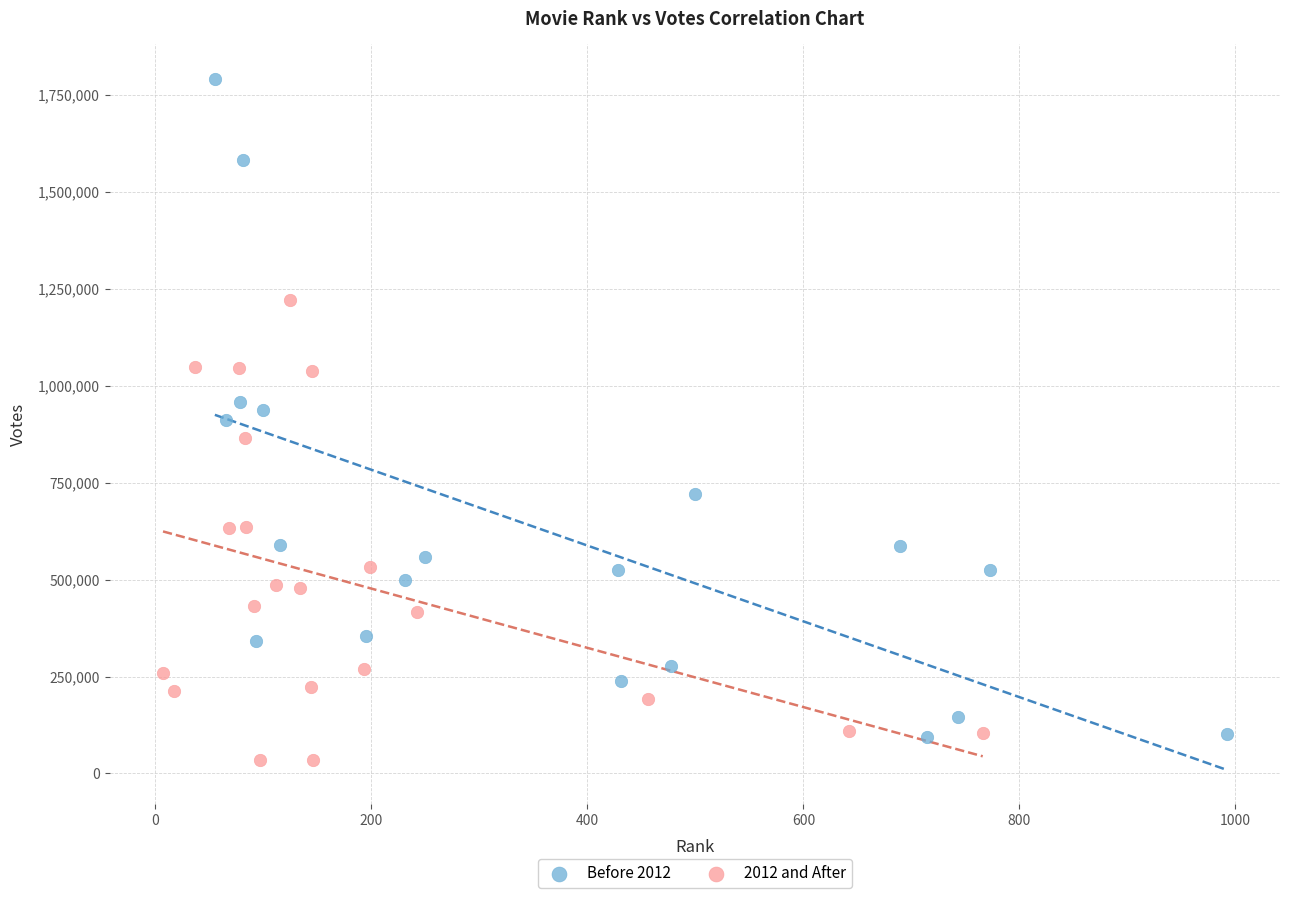

Which series contains the lowest Y value?

2012 and After